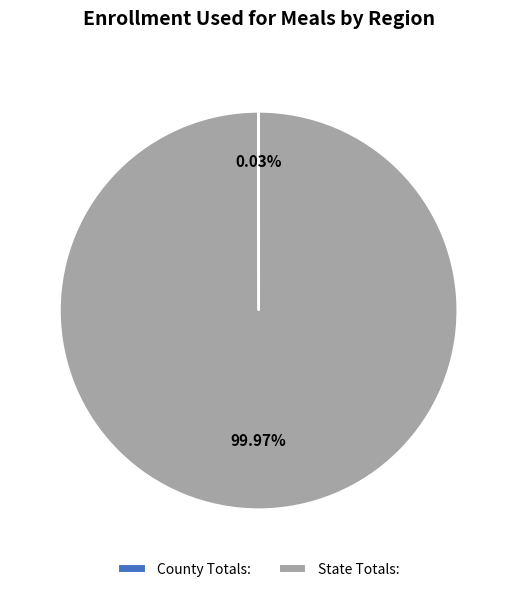

Which slice represents more than half of the pie?

State Totals: